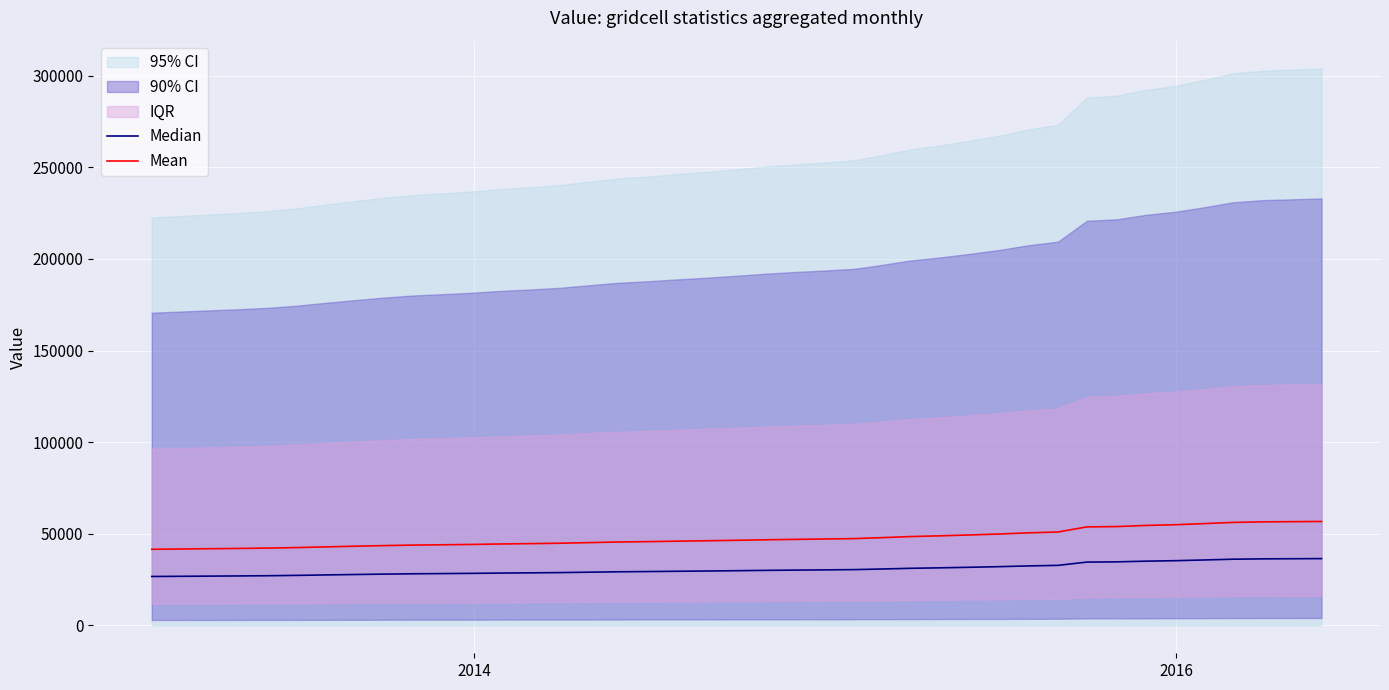

What is the highest value of the Mean series?

56728.0